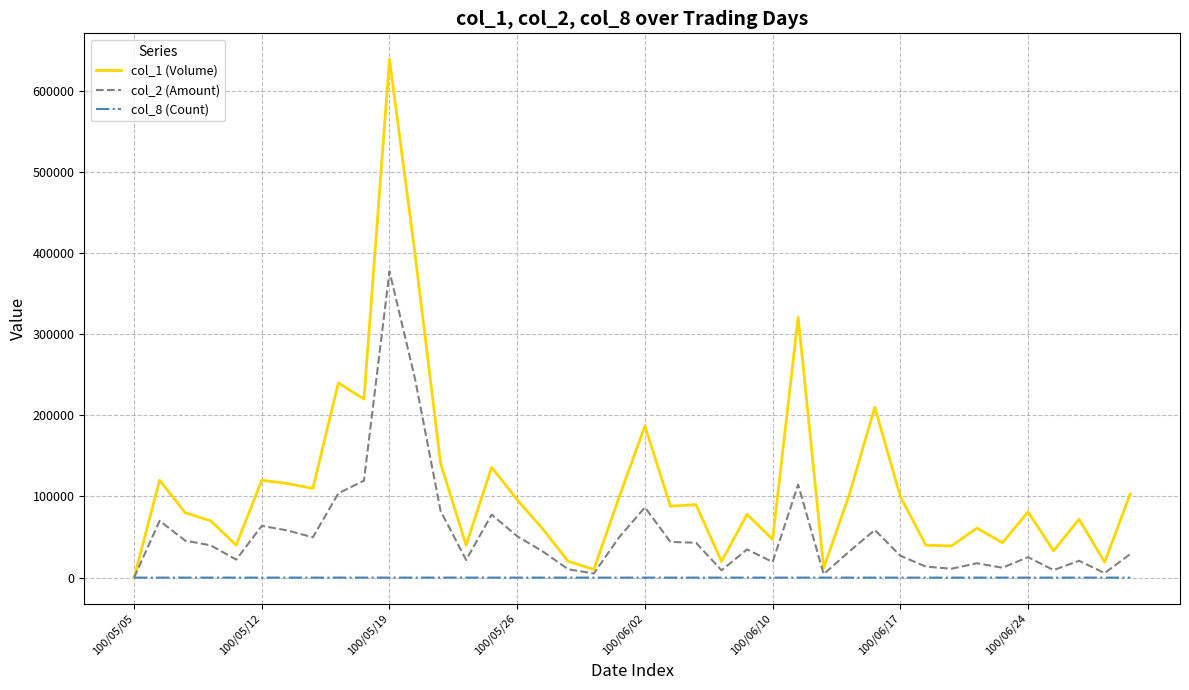

List the series in order of their overall mean, lowest first.

col_8 (Count), col_2 (Amount), col_1 (Volume)